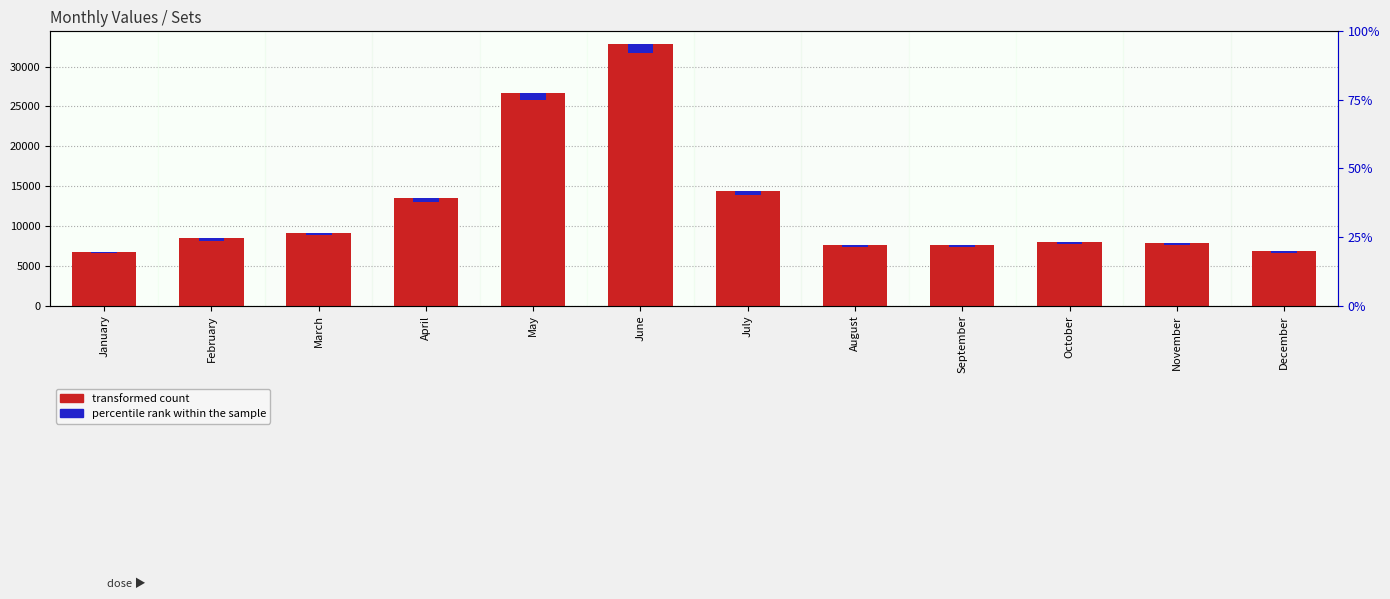

Which has a higher value, October or September?

October